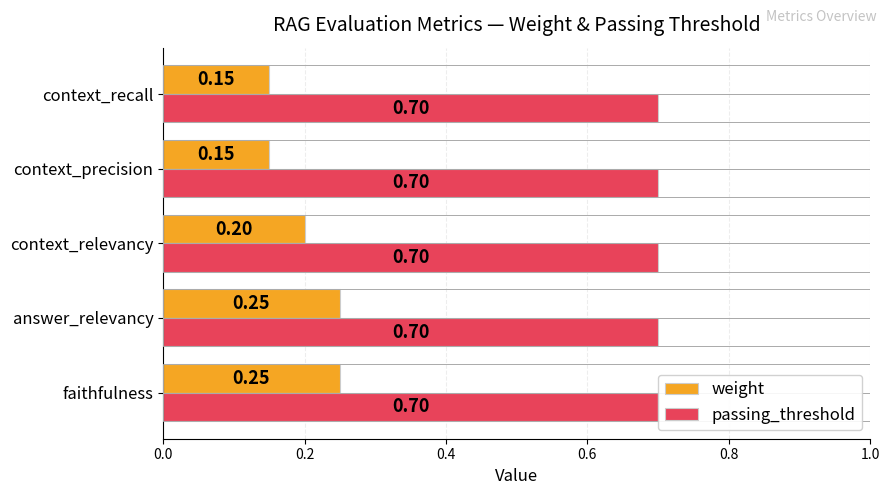

Is it true that weight equals 0.2 at context_recall?

False